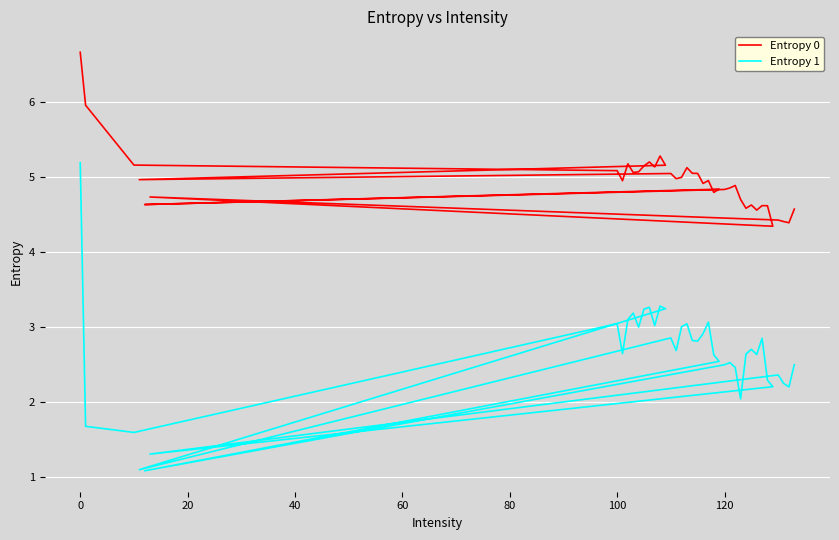

What is the average value of the Entropy 0 series?

4.9